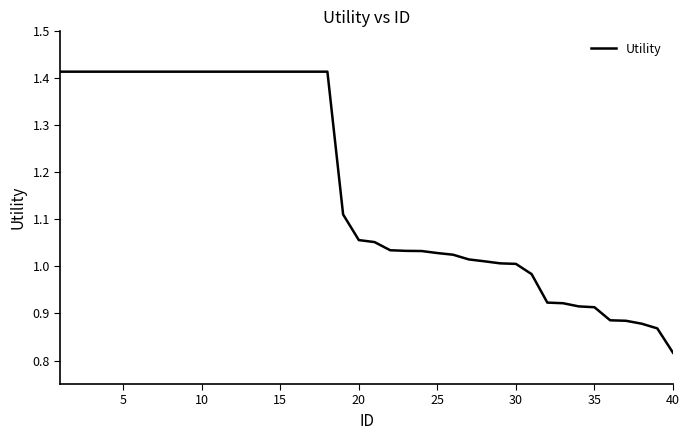

What is the difference between the maximum and minimum values?

0.6